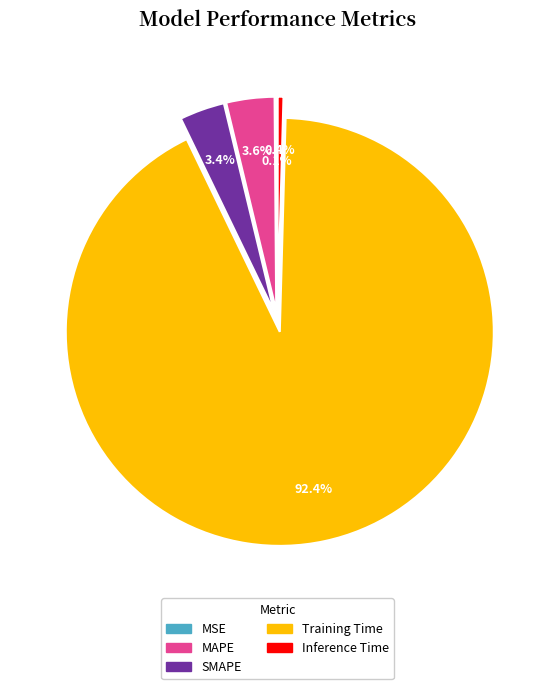

What is the majority slice?

Training Time